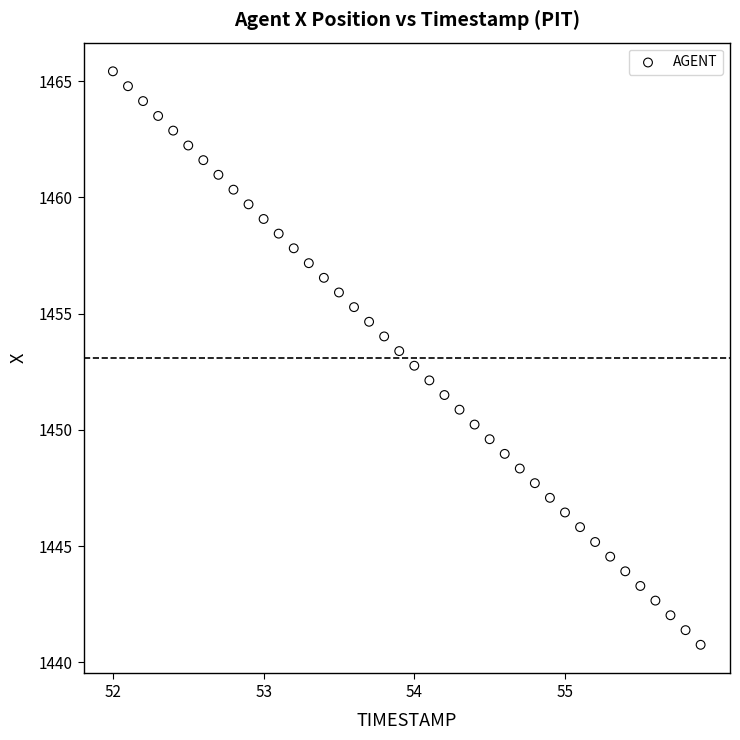

What is the range of X values (max minus min)?

3.9